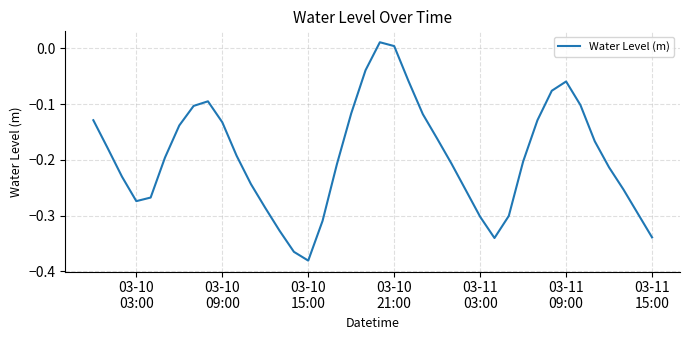

Is this an area chart (filled region under the line)?

No